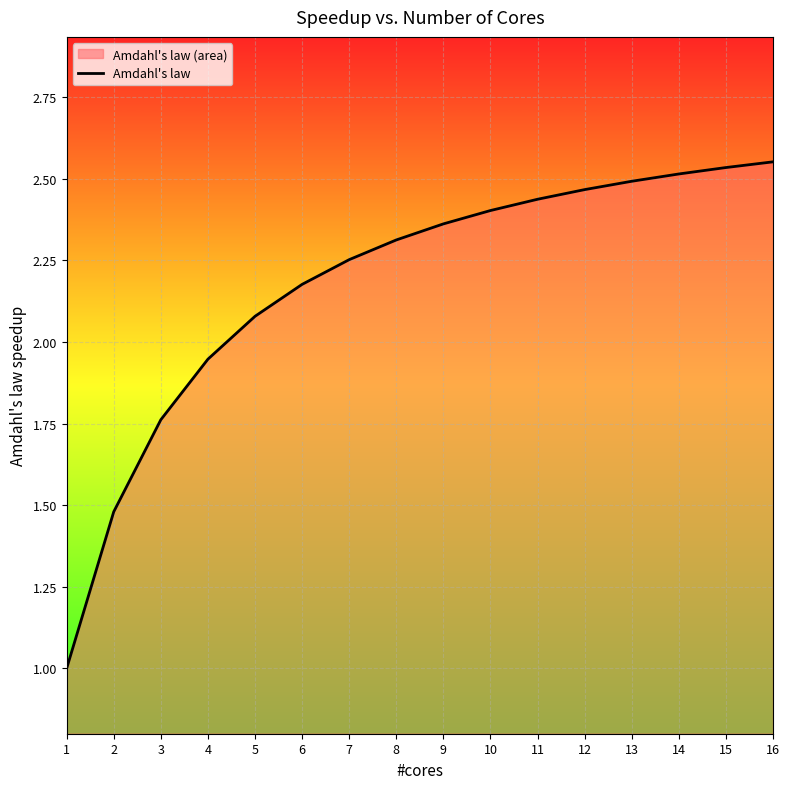

What is the average value?

2.2